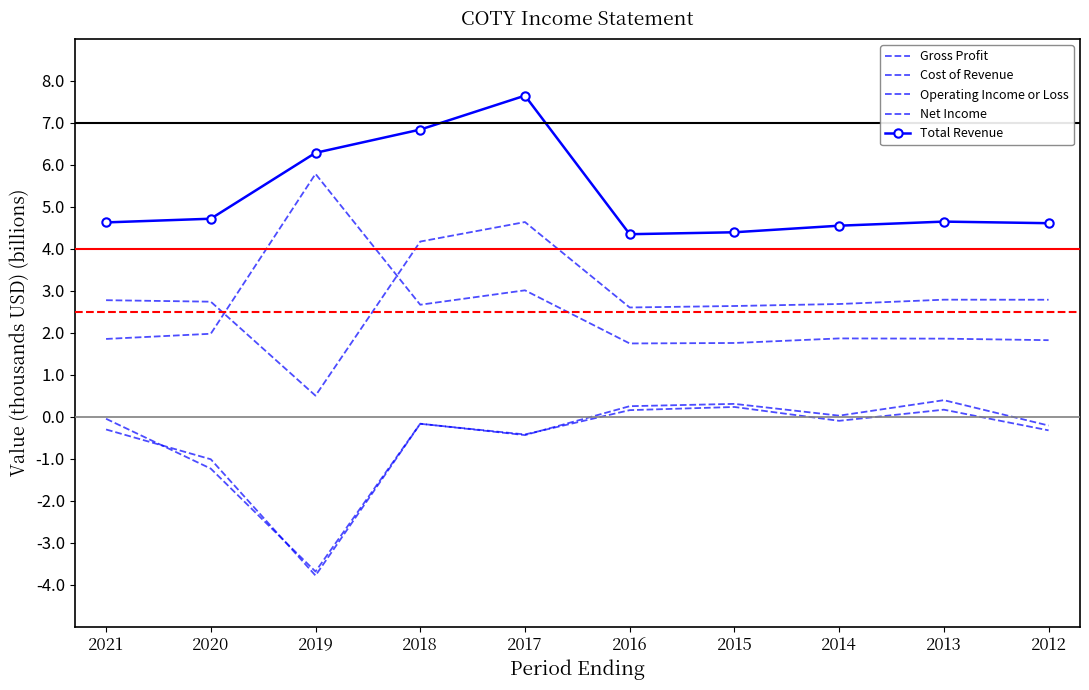

What is the average value of the Net Income series?

-0.6